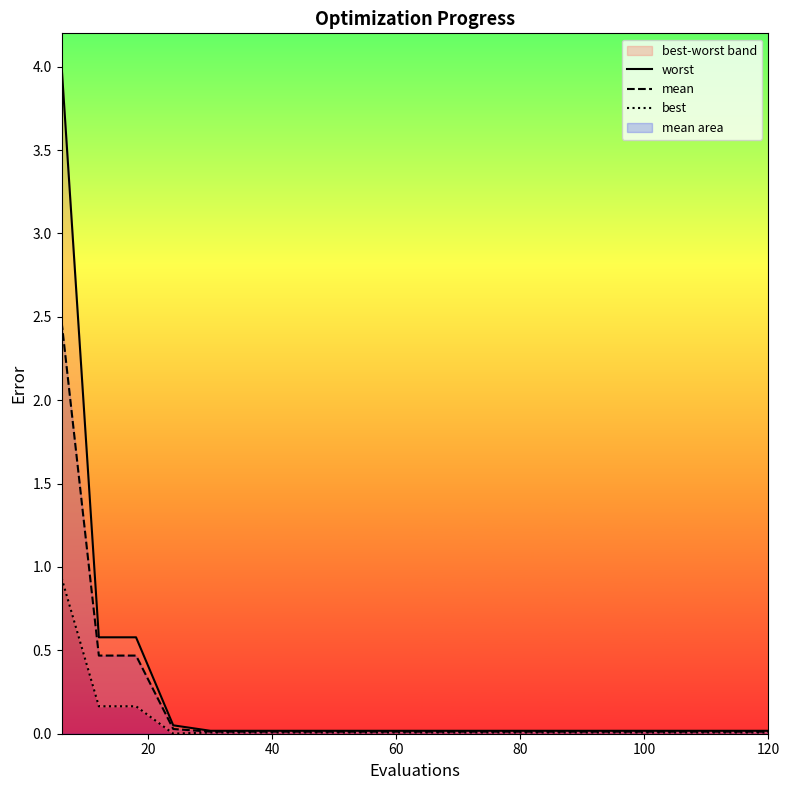

Rank the series by their maximum value, from lowest to highest.

best, mean, worst